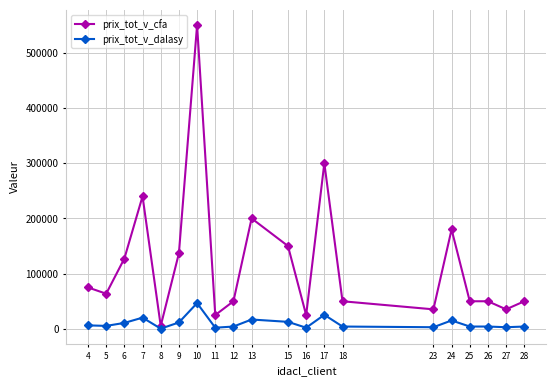

Where is the first local maximum for prix_tot_v_cfa?

7